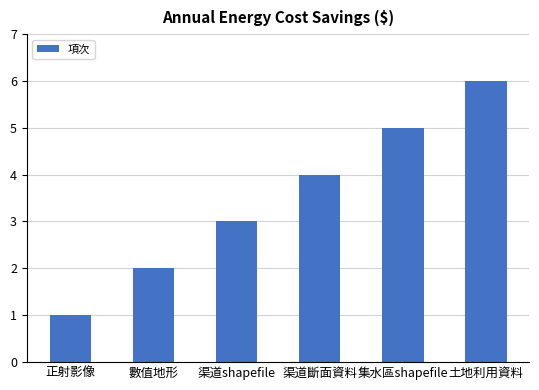

What is the maximum value shown in the chart?

6